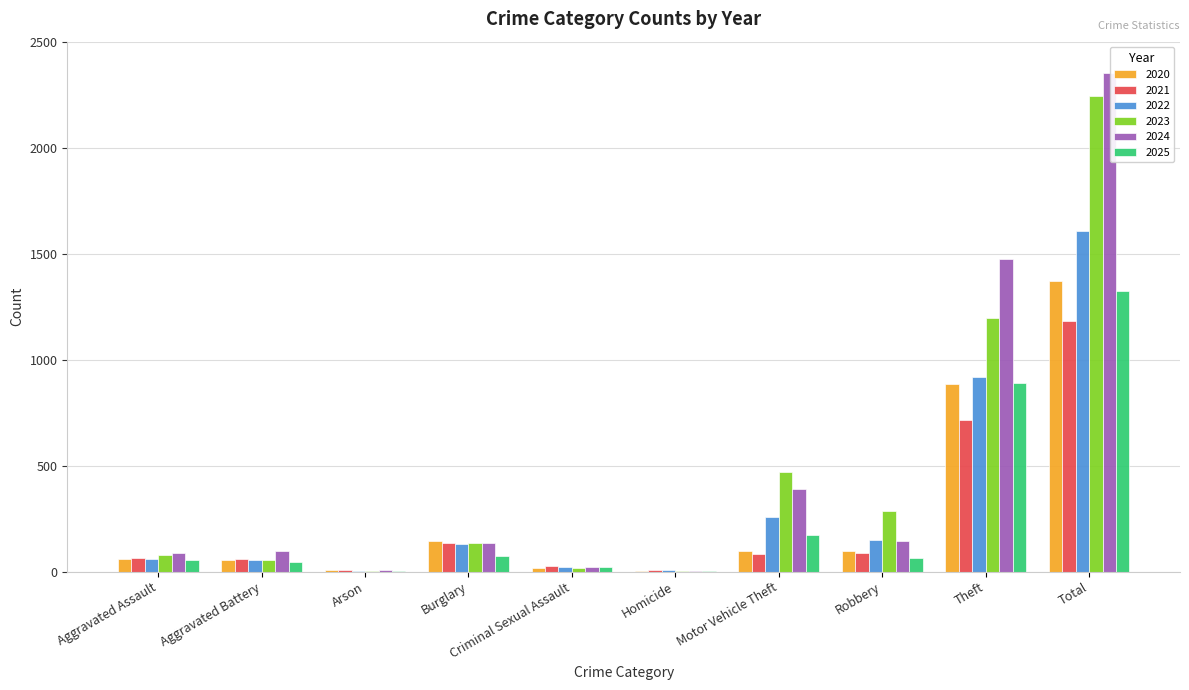

At which category is the sum across all series the highest?

Total